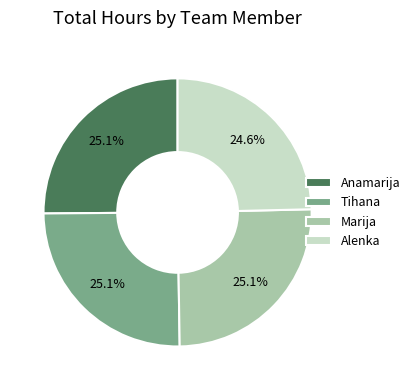

To the nearest percent, what percentage of the pie is Marija?

25%